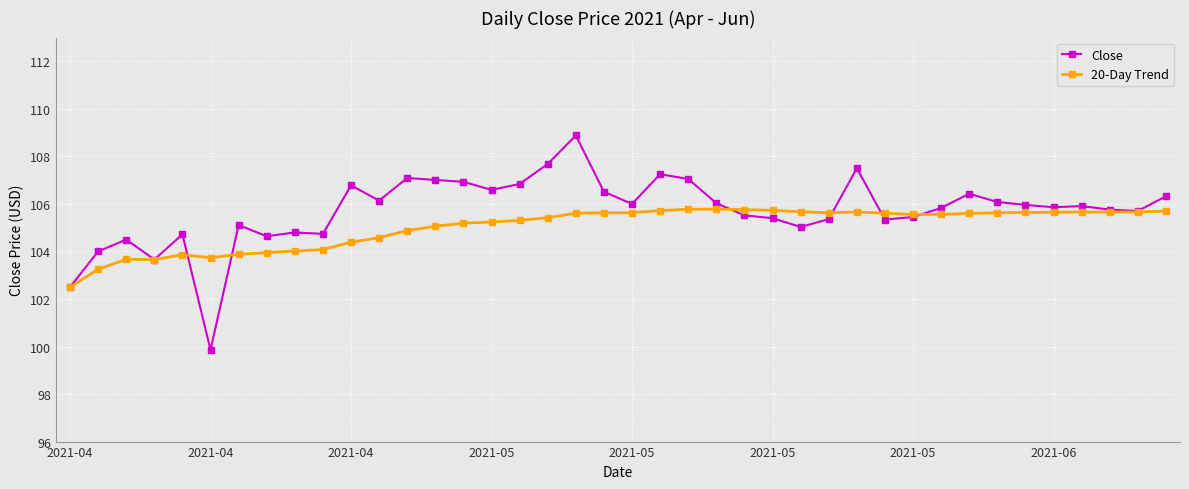

What is the greatest value displayed?

108.9